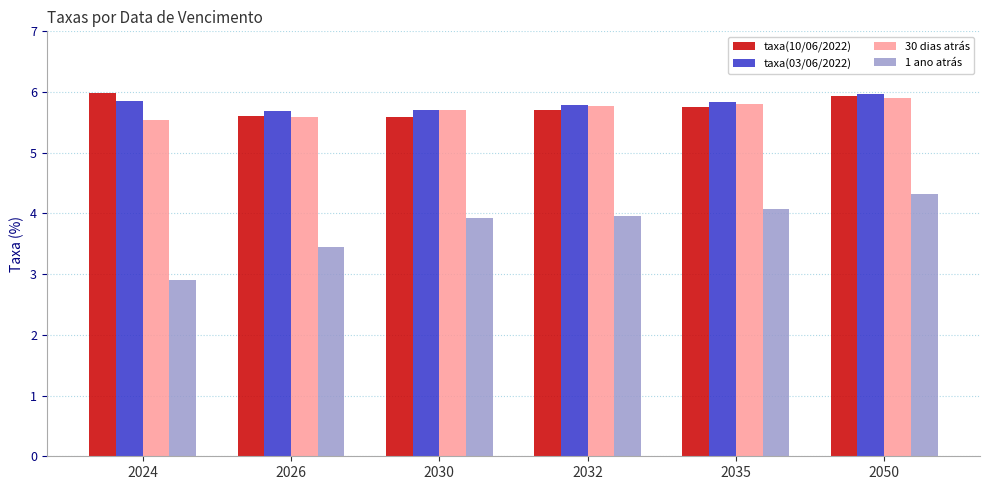

Are the bars horizontal?

No